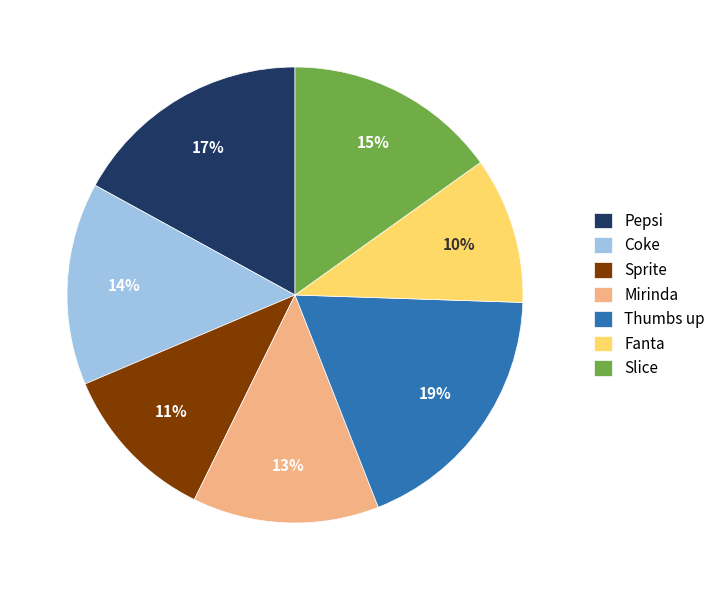

True or false: Fanta accounts for 10% of the total.

True